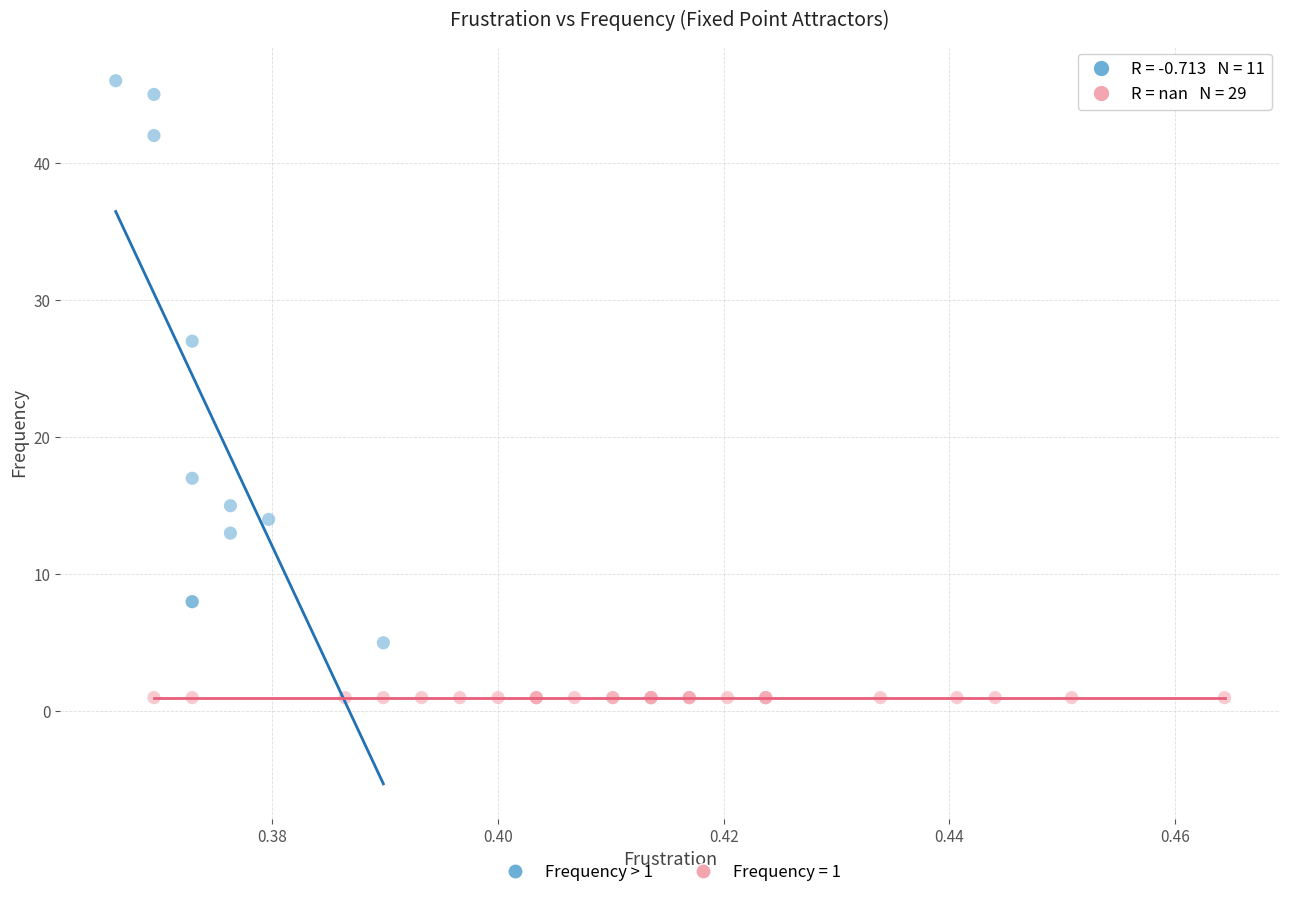

Which series reaches the minimum Y coordinate?

Frequency = 1